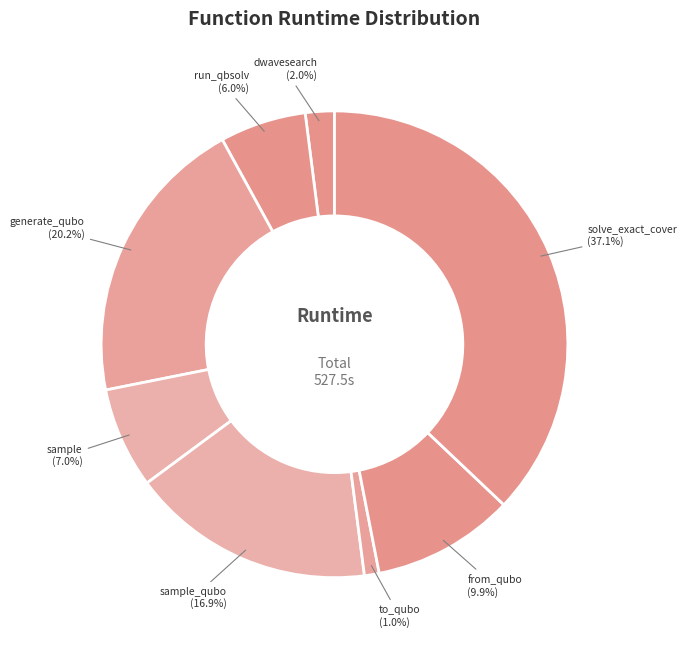

Rank the categories by value from lowest to highest.

to_qubo, dwavesearch, run_qbsolv, sample, from_qubo, sample_qubo, generate_qubo, solve_exact_cover